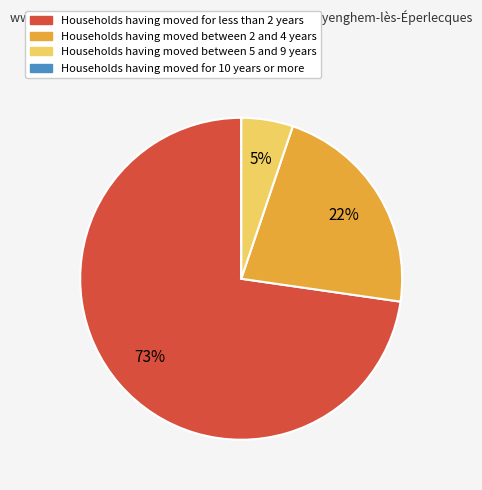

Is there a majority slice in this chart?

Yes